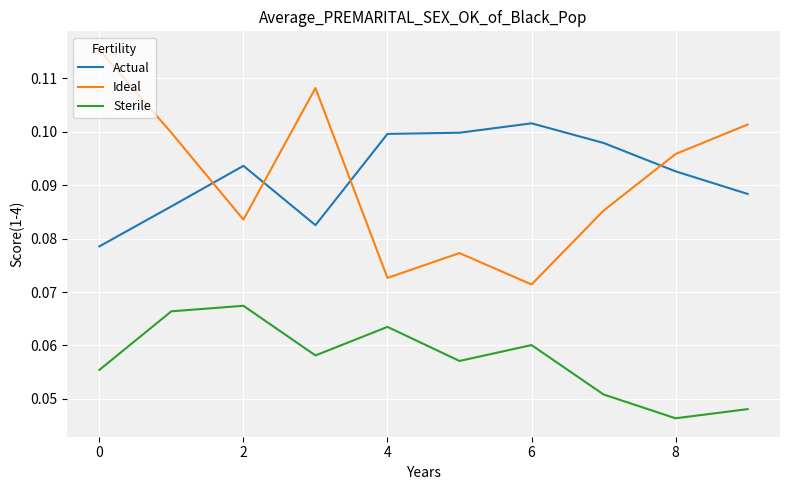

Does the chart have visible grid lines?

Yes